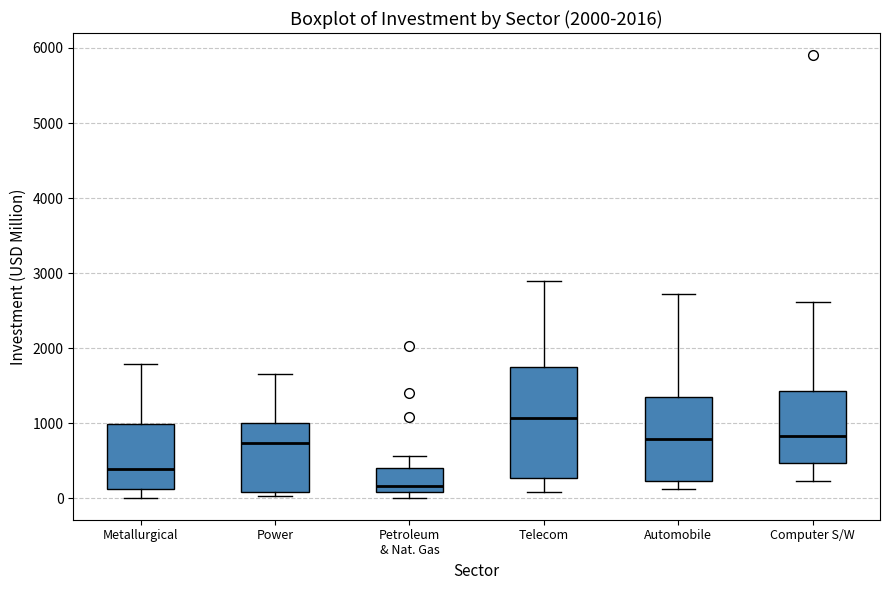

Reading left to right, transcribe this box plot: for each box, give where its median line is, the range the box spans, and where its two whiskers end, as read against the y-axis. The values are not printed on the chart, so give them approximately, as read against the axis.

Metallurgical: median 400, box 100 to 1000, whiskers 0 to 1800
Power: median 700, box 100 to 1000, whiskers 0 to 1700
Petroleum & Nat. Gas: median 200, box 100 to 400, whiskers 0 to 600
Telecom: median 1100, box 300 to 1700, whiskers 100 to 2900
Automobile: median 800, box 200 to 1400, whiskers 100 to 2700
Computer S/W: median 800, box 500 to 1400, whiskers 200 to 2600